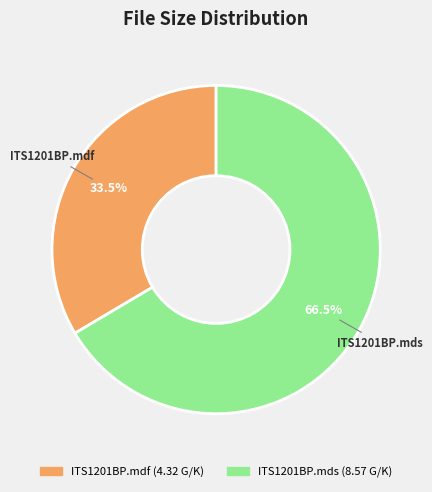

Does any single category account for the majority?

Yes